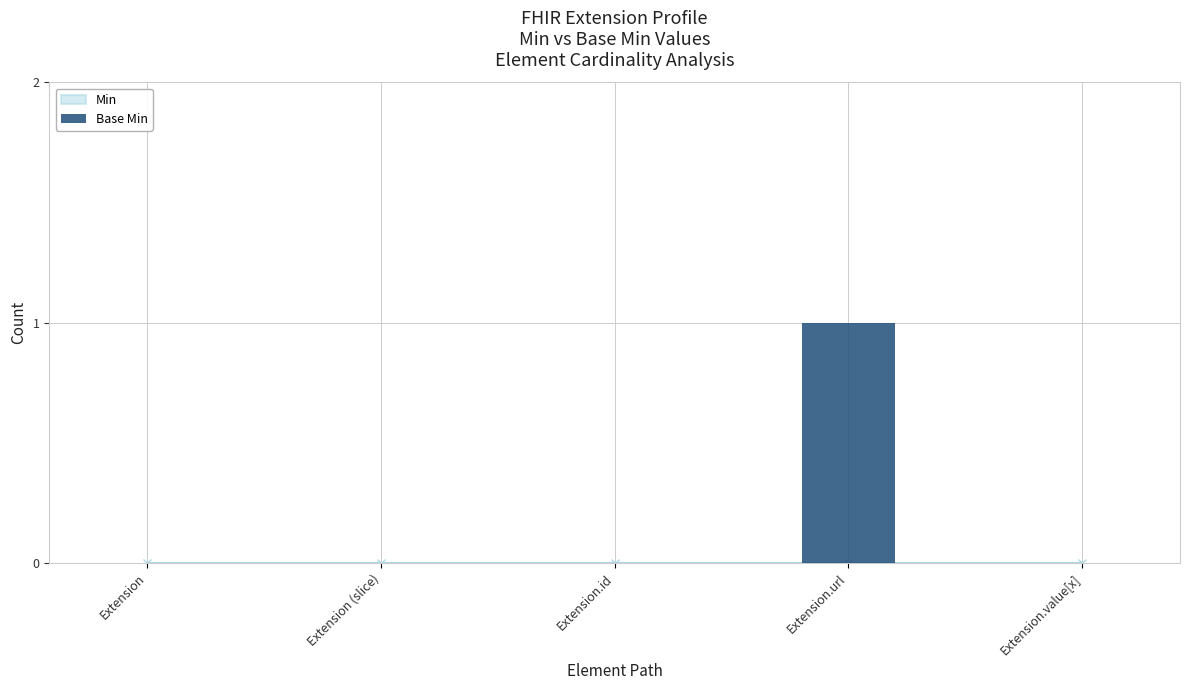

Which category has the highest value across all series?

Extension.url